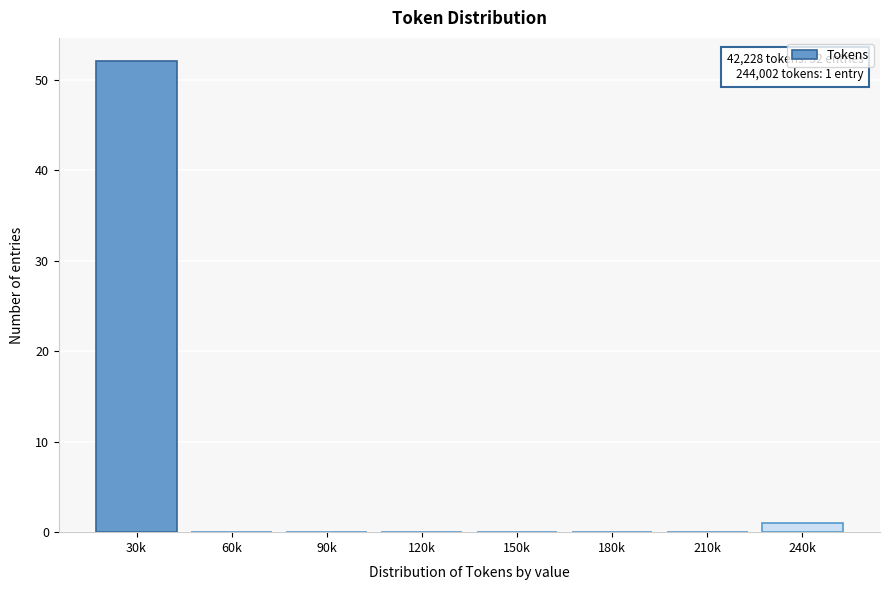

Reading left to right, transcribe all the data shown in this chart.

30k=52	60k=0	90k=0	120k=0	150k=0	180k=0	210k=0	240k=1